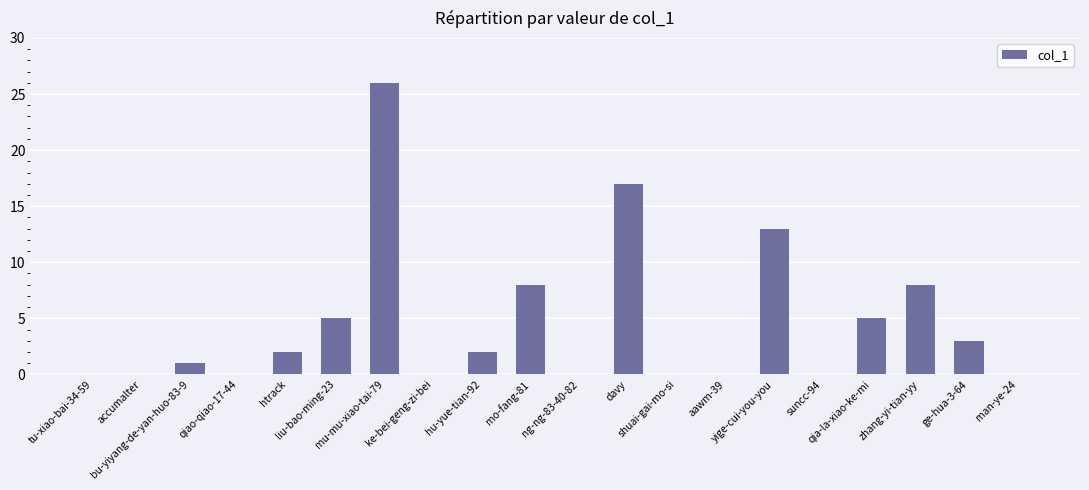

What is the greatest value displayed?

26